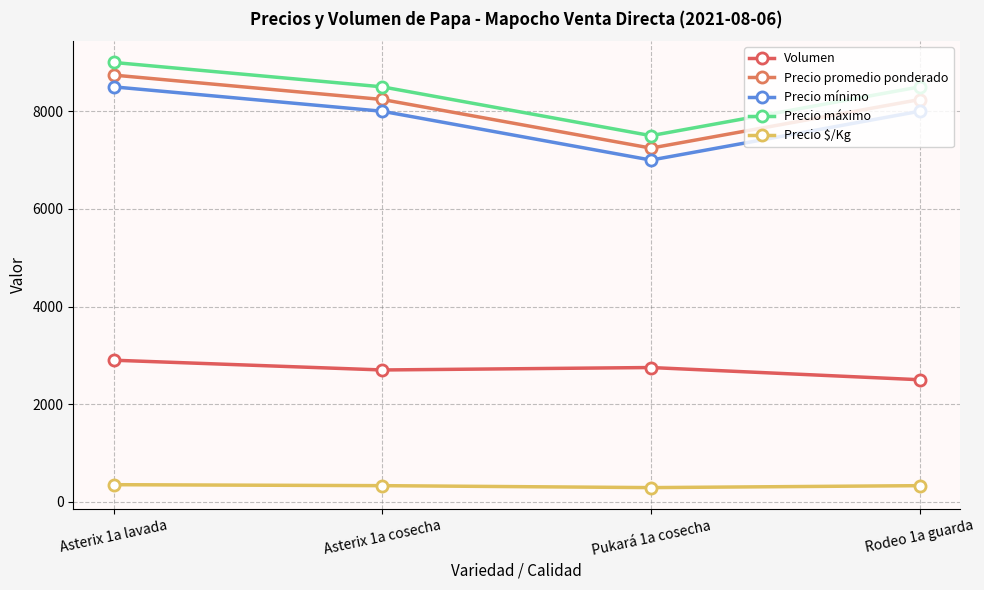

True or false: Precio máximo has a value of 8500 at Rodeo 1a guarda.

True